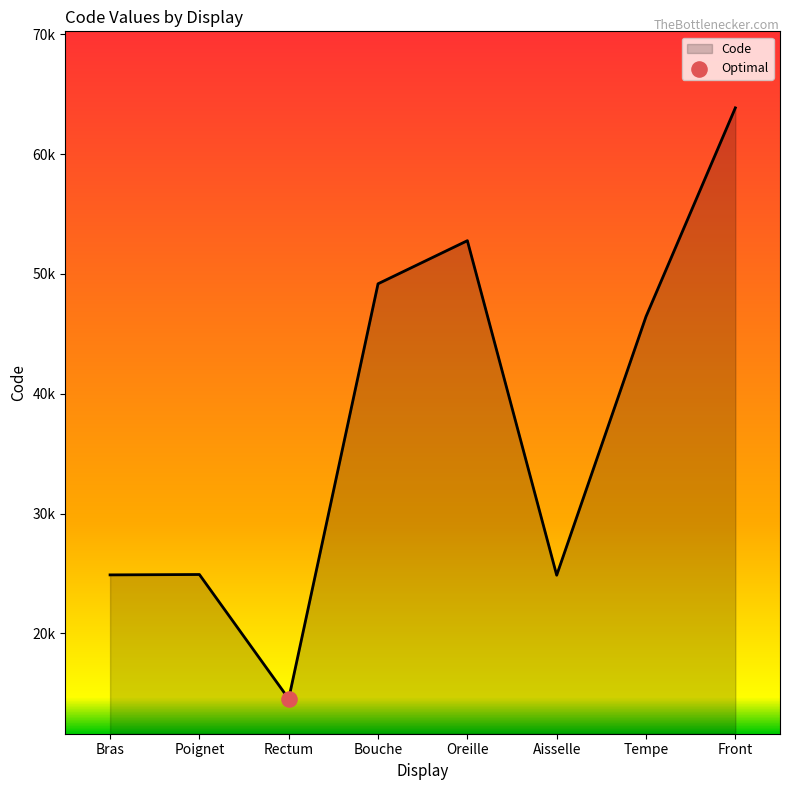

Which has a higher value, Bras or Tempe?

Tempe